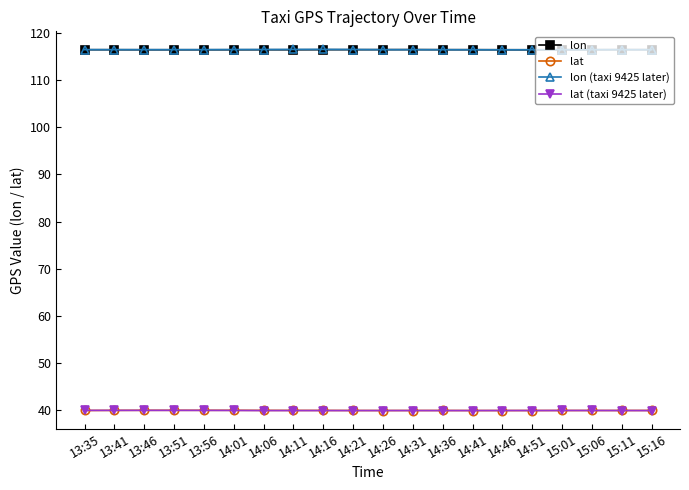

True or false: lon and lat intersect in this chart.

False